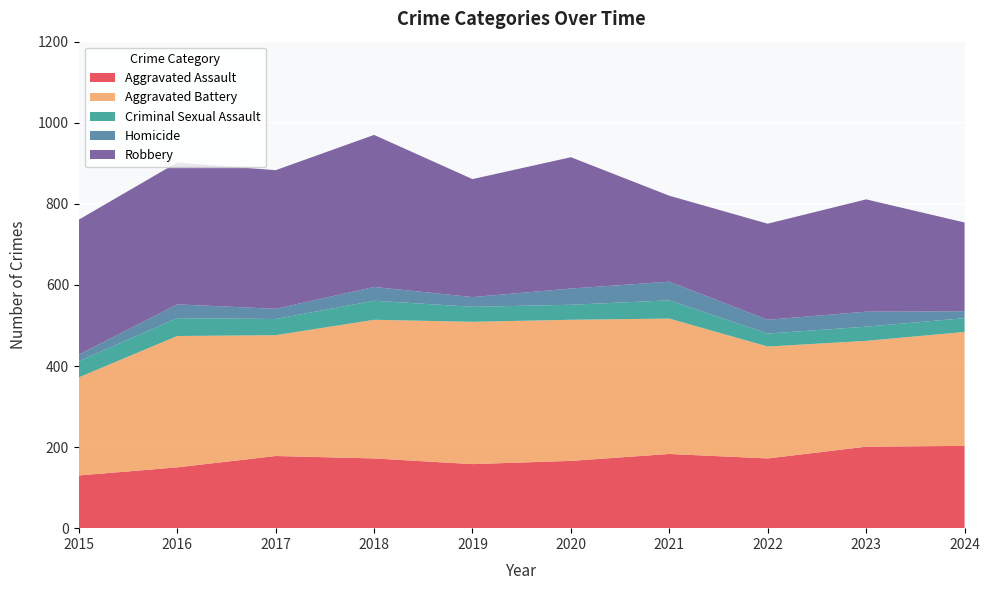

Reading left to right, list all the values displayed in this chart.

Aggravated Assault: 130	150	178	172	158	166	183	172	201	203
Aggravated Battery: 242	324	298	342	351	348	334	276	261	281
Criminal Sexual Assault: 40	44	40	47	37	37	45	32	35	34
Homicide: 16	34	25	34	24	40	46	34	37	17
Robbery: 333	350	342	375	291	324	212	237	277	219